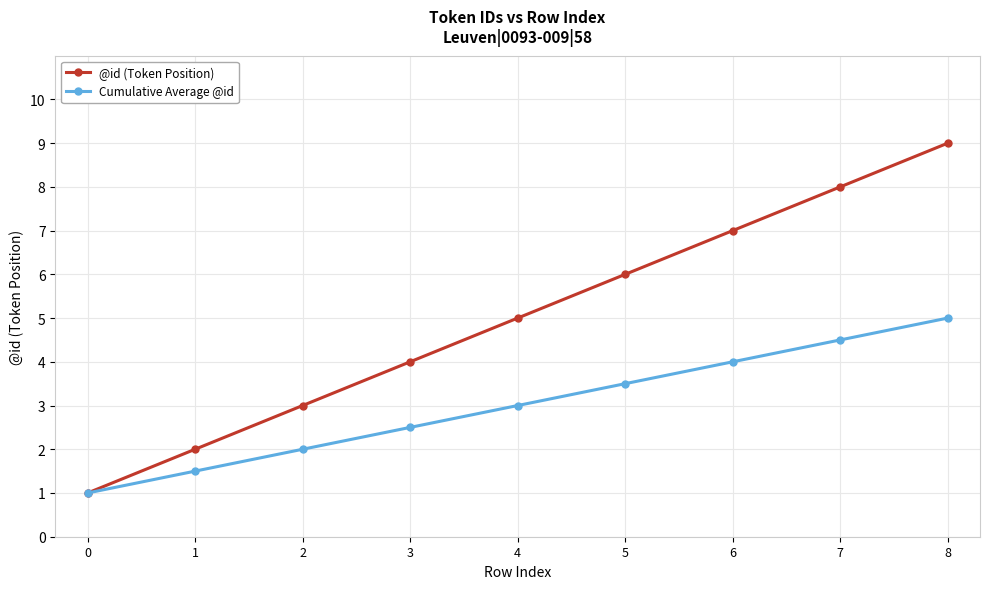

At which category is the sum across all series the highest?

8